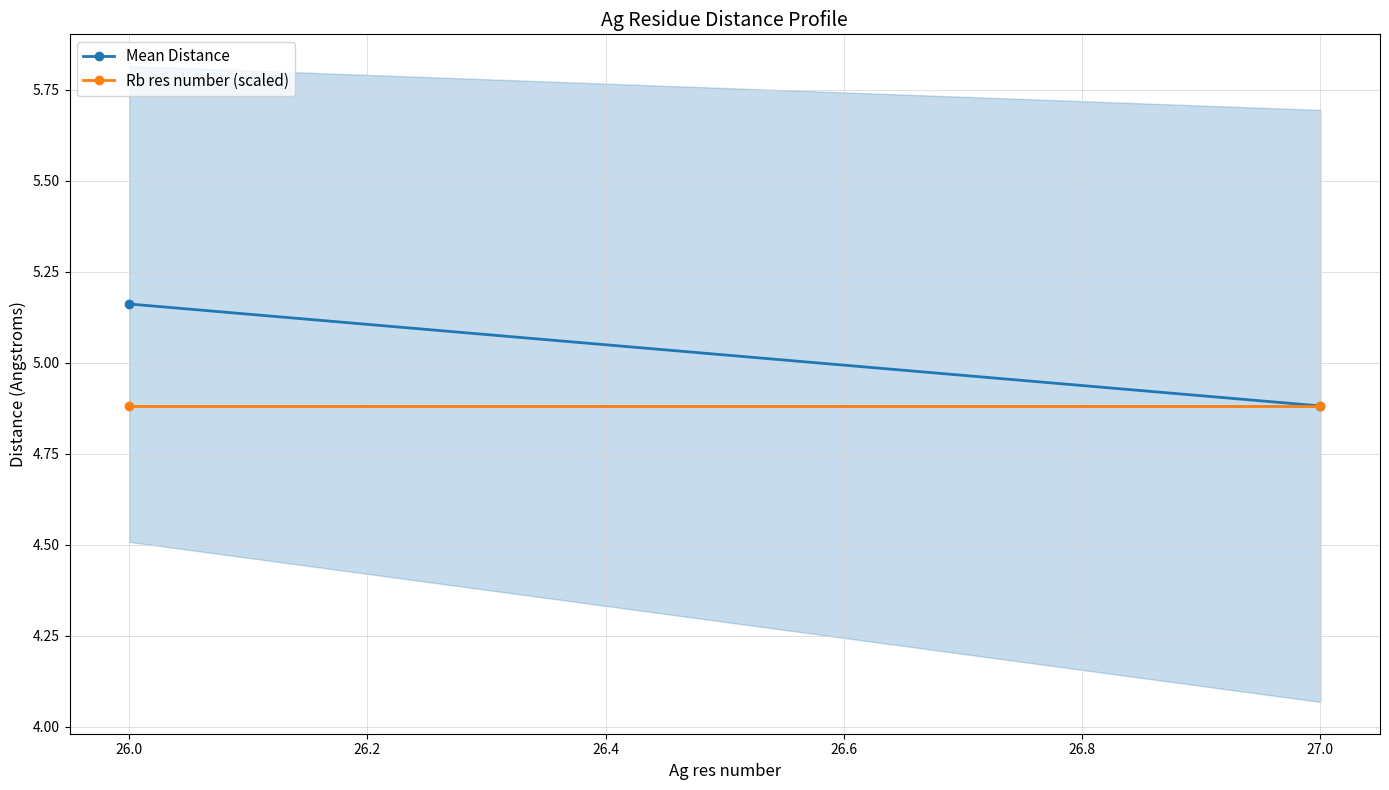

Which series has the widest spread of values?

Mean Distance